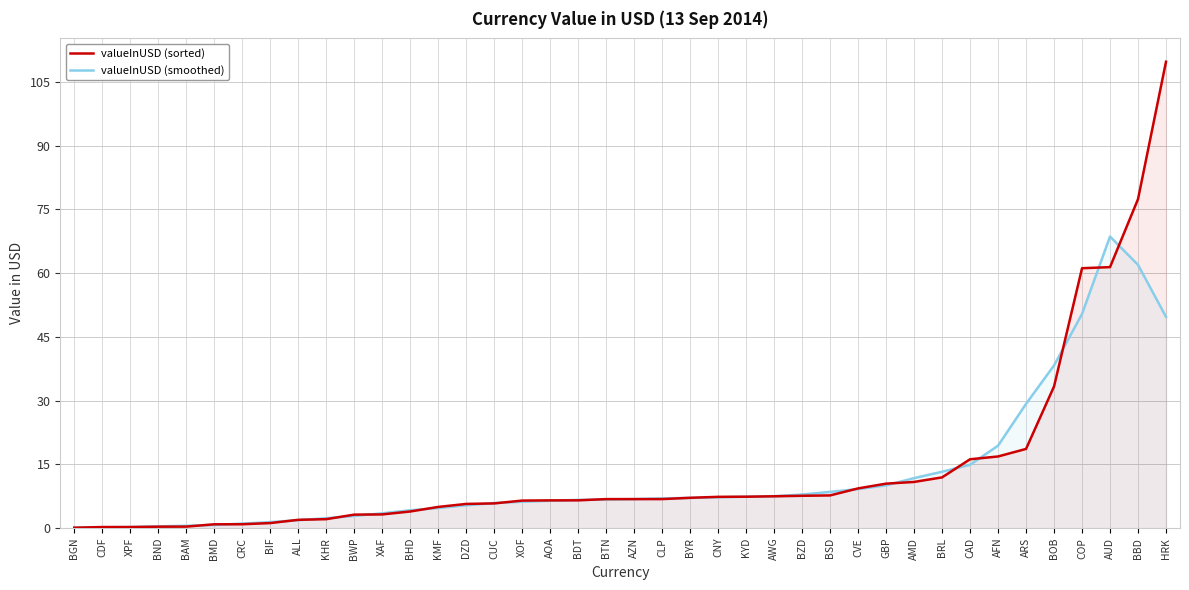

Reading right to left, transcribe all the data shown in this chart.

valueInUSD (sorted): 109.8	77.4	61.4	61.2	33.3	18.6	16.9	16.2	11.9	10.9	10.5	9.3	7.7	7.6	7.5	7.4	7.4	7.1	6.8	6.8	6.8	6.5	6.5	6.5	5.8	5.7	5.0	3.9	3.2	3.2	2.1	1.9	1.2	0.9	0.9	0.4	0.3	0.2	0.2	0.1
valueInUSD (smoothed): 49.7	62.0	68.6	50.4	38.3	29.2	19.4	14.9	13.3	11.8	10.1	9.2	8.5	7.9	7.5	7.4	7.2	7.1	7.0	6.8	6.7	6.6	6.4	6.2	5.9	5.4	4.7	4.2	3.5	2.9	2.3	1.9	1.4	1.1	0.7	0.5	0.4	0.3	0.2	0.1